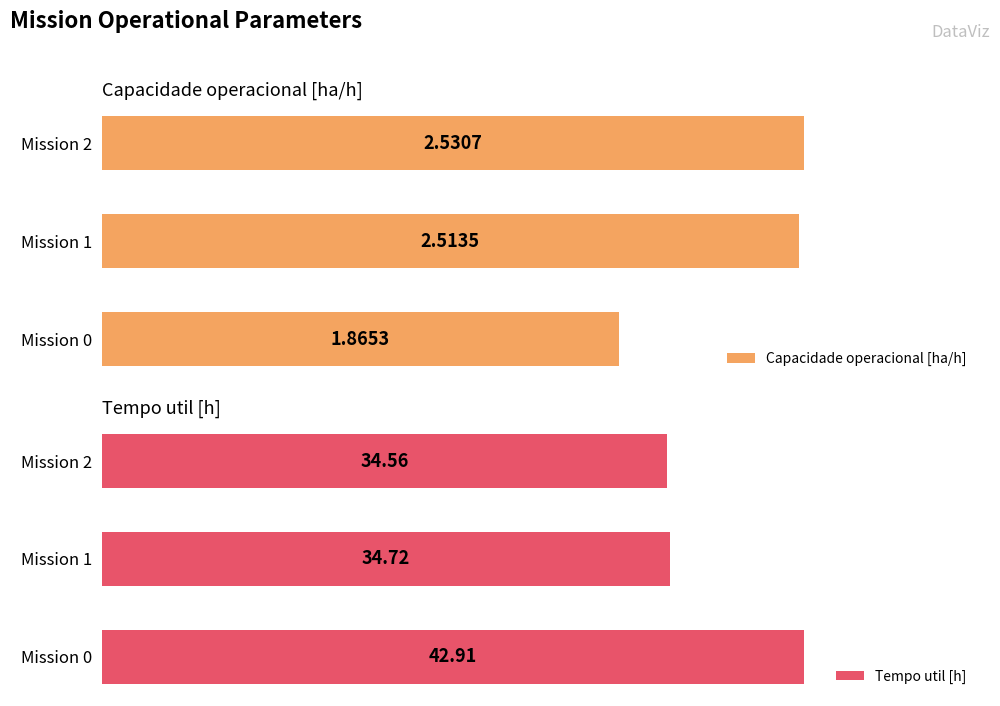

Reading left to right, what are all the values shown in this chart?

Capacidade operacional [ha/h]: 1.9	2.5	2.5
Tempo util [h]: 42.9	34.7	34.6